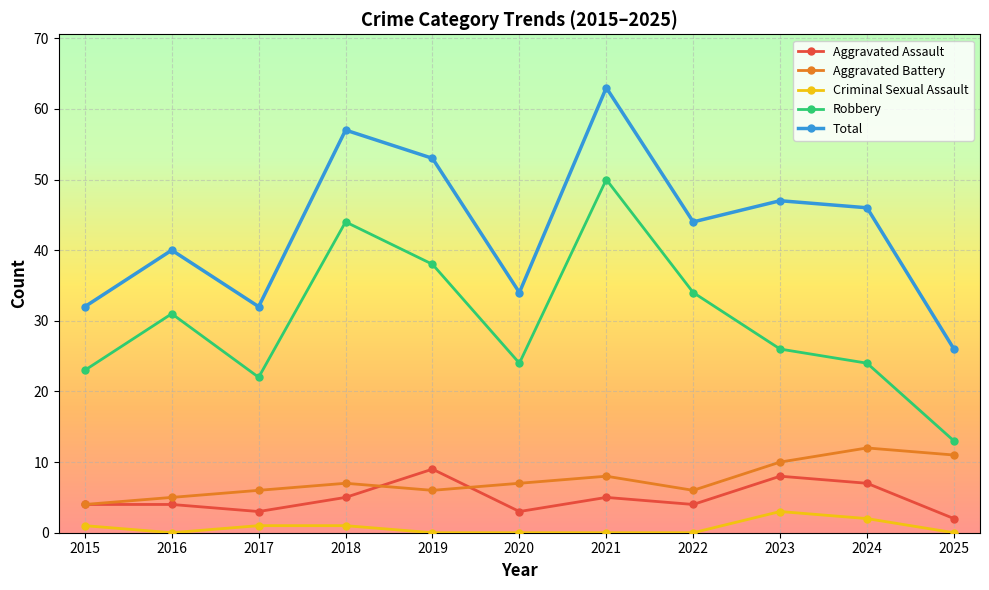

What is the value of the Aggravated Assault point at the 5th from the left?

9